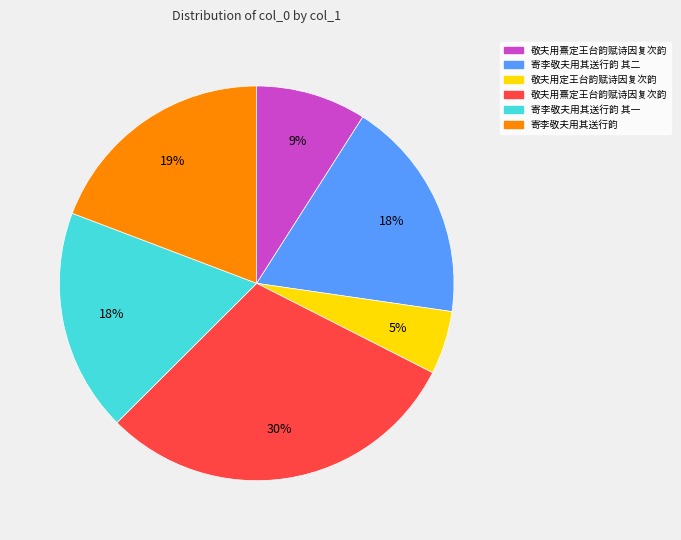

To the nearest percent, what is the difference between the largest and smallest slice percentages?

25%